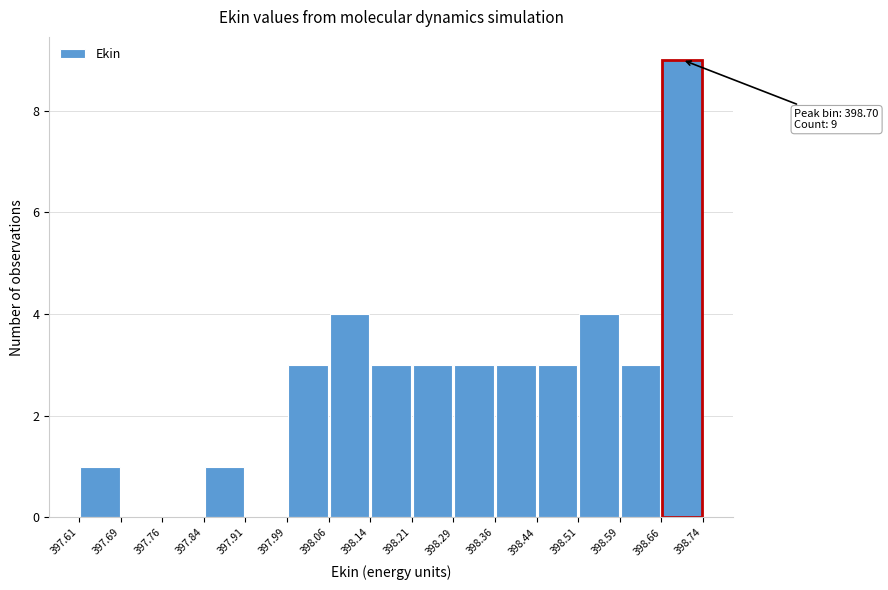

Over which range of the x-axis is the bar tallest?

398.66 to 398.74